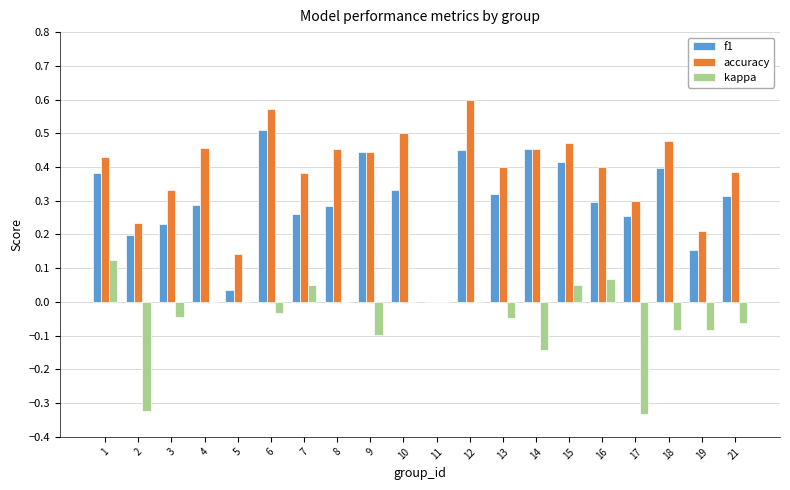

Which category has the highest value across all series?

12